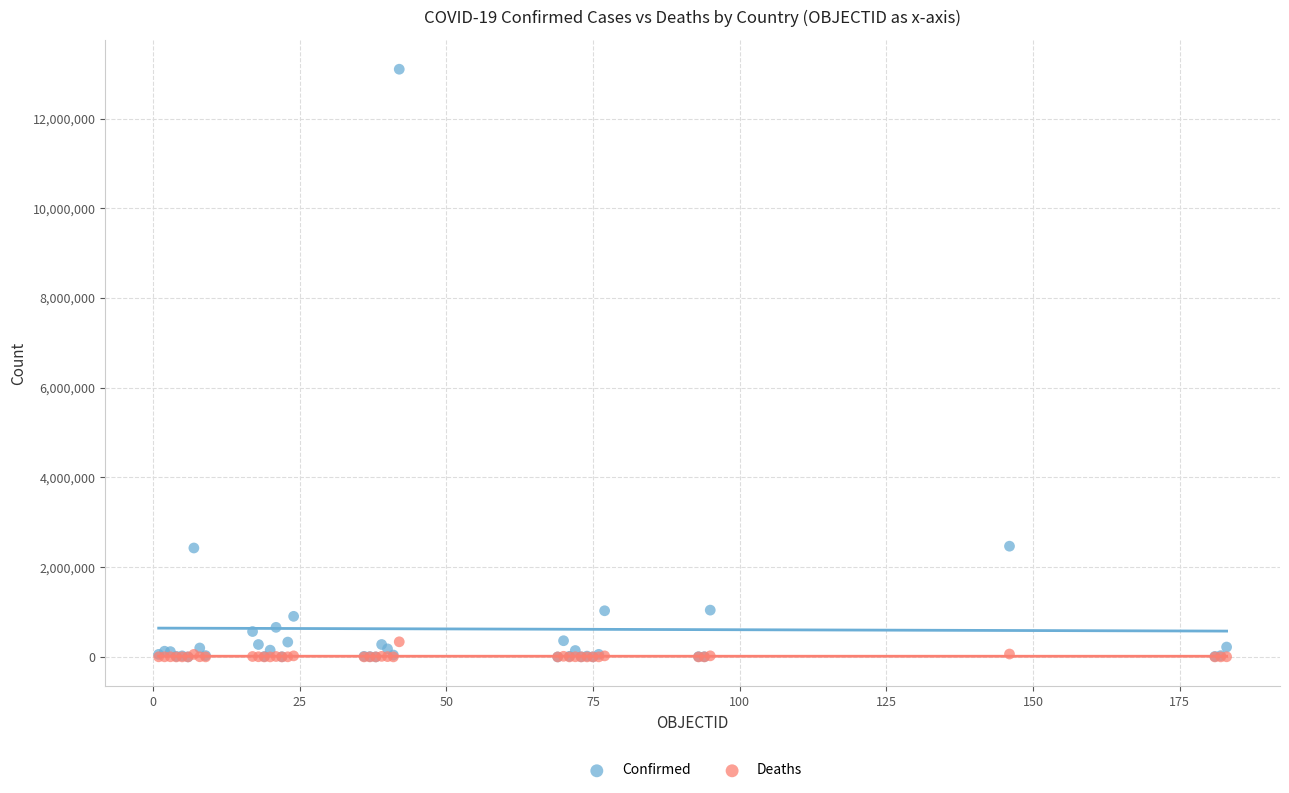

What are all the series names shown in the legend?

Confirmed, Deaths